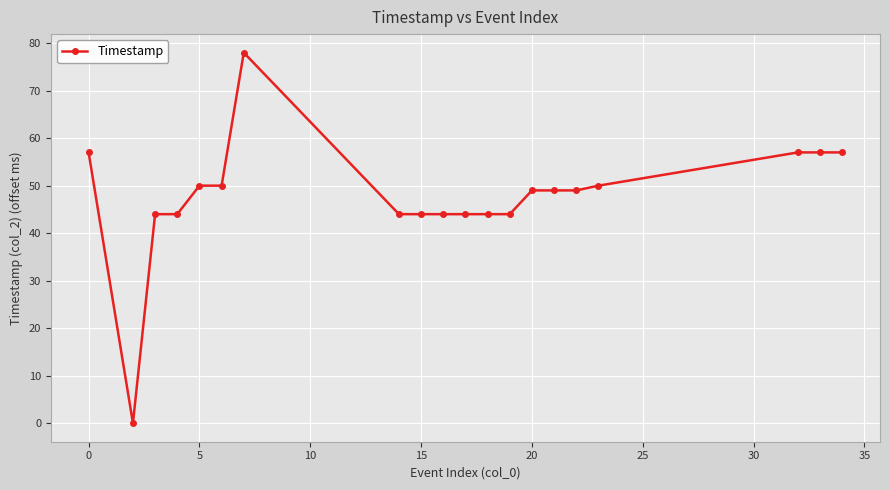

Reading left to right, list all the values displayed in this chart.

57	0	44	44	50	50	78	44	44	44	44	44	44	49	49	49	50	57	57	57